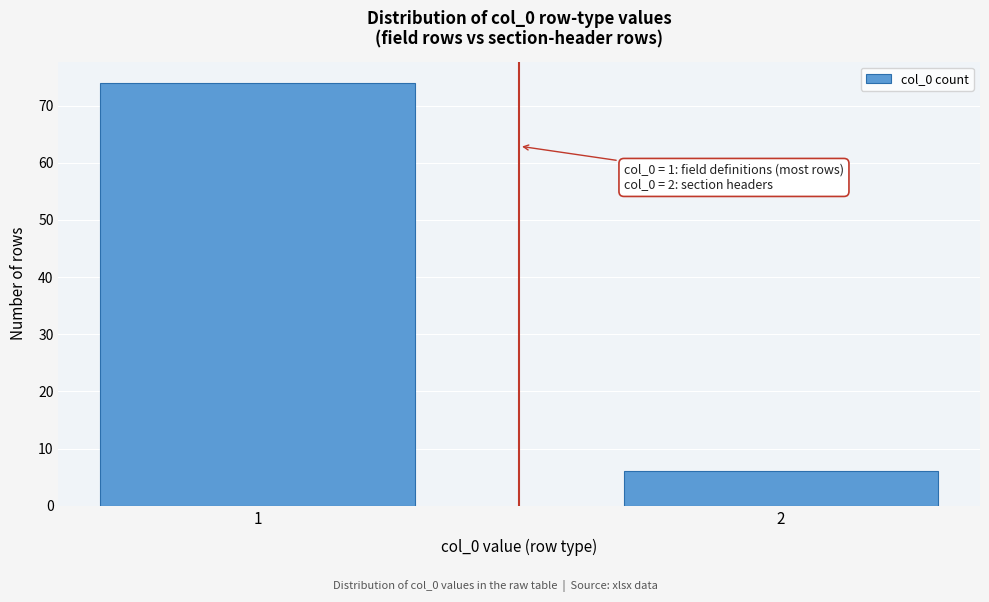

Reading left to right, extract all data points from this chart.

74	6